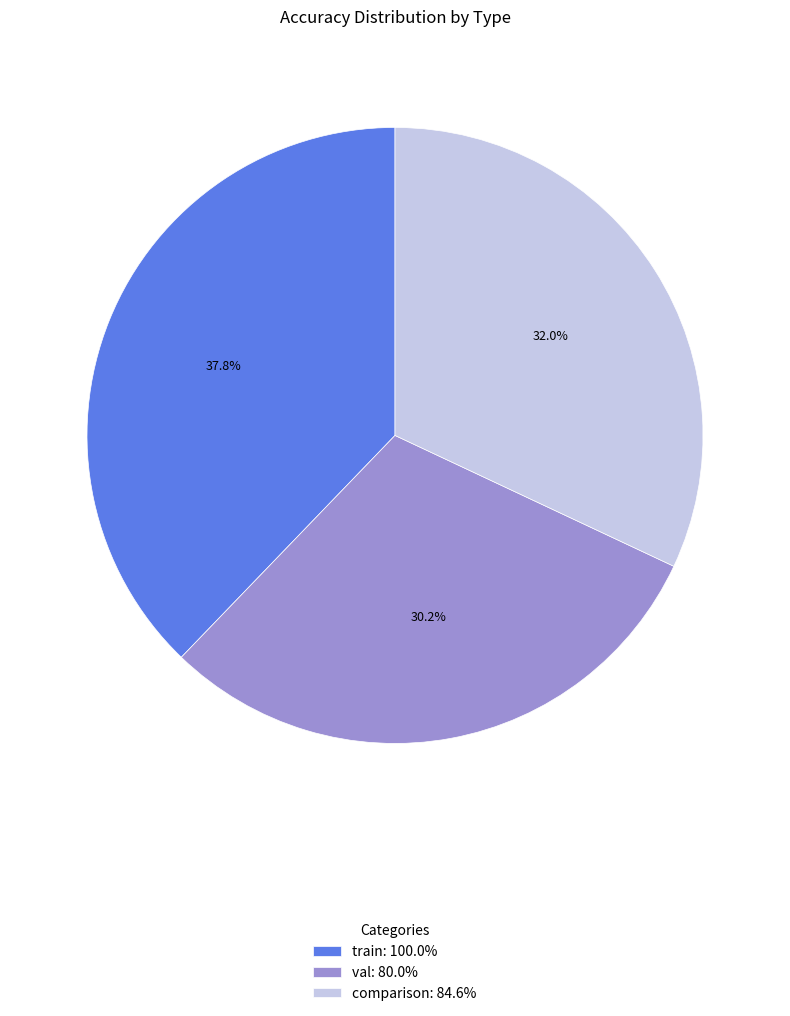

Count the number of slices in the pie.

3